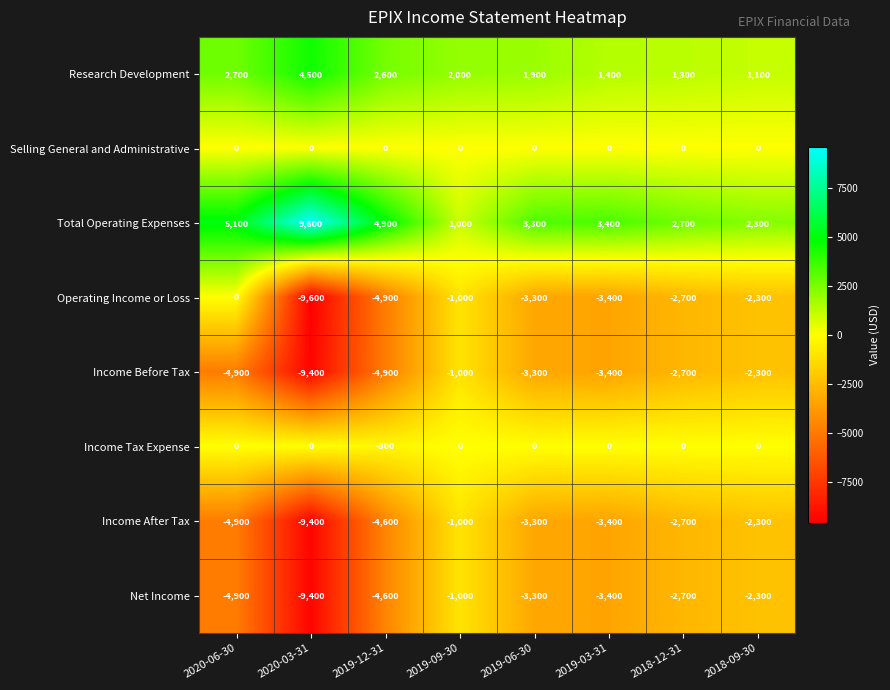

How many data points does each series have?

8